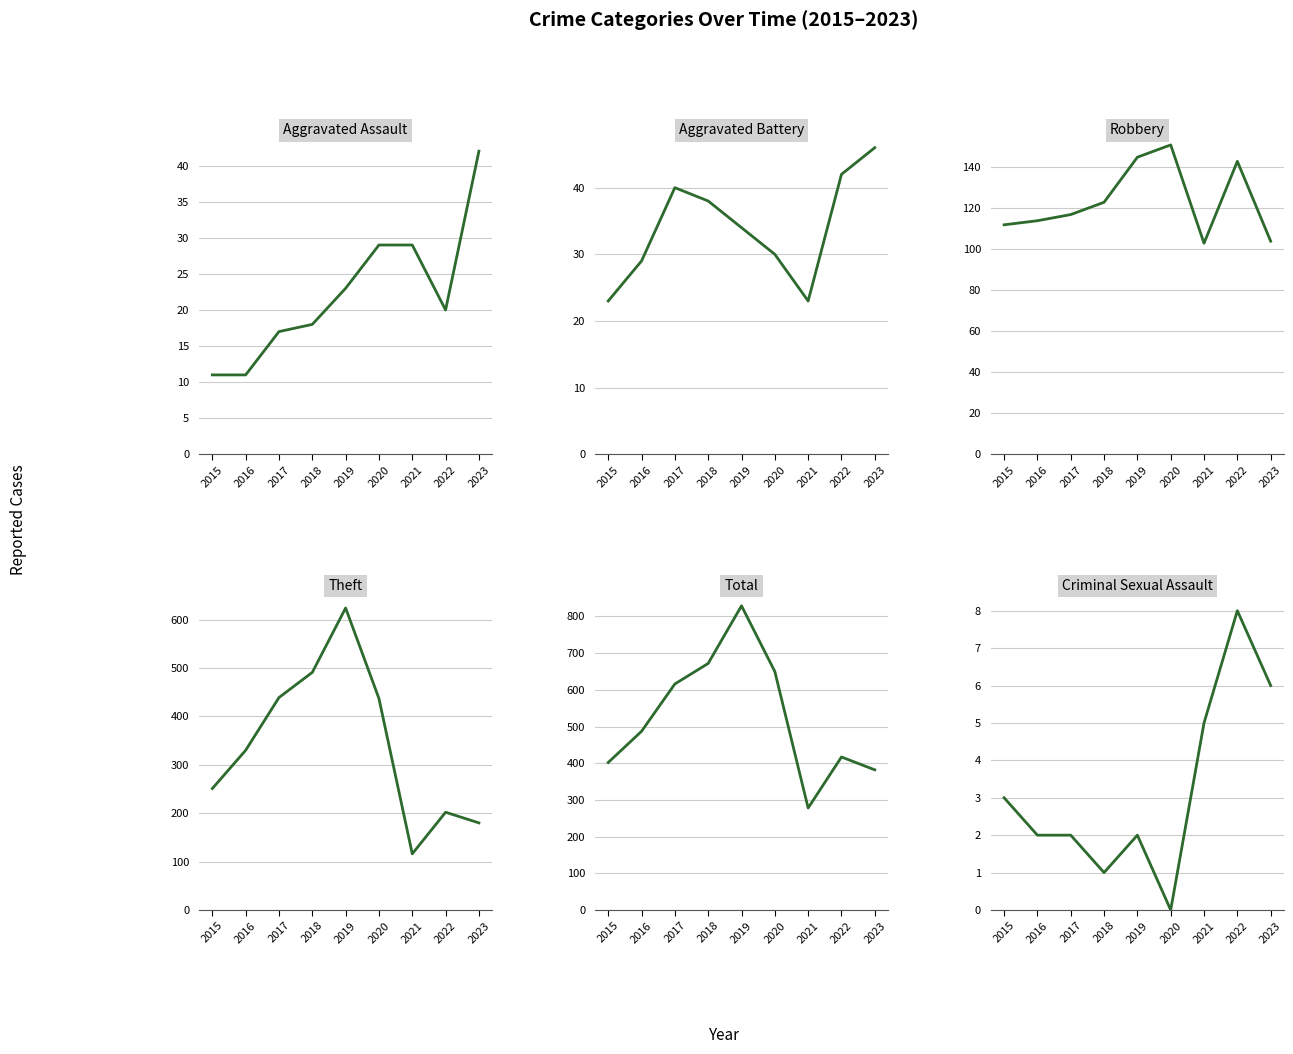

What is the greatest value displayed?

829